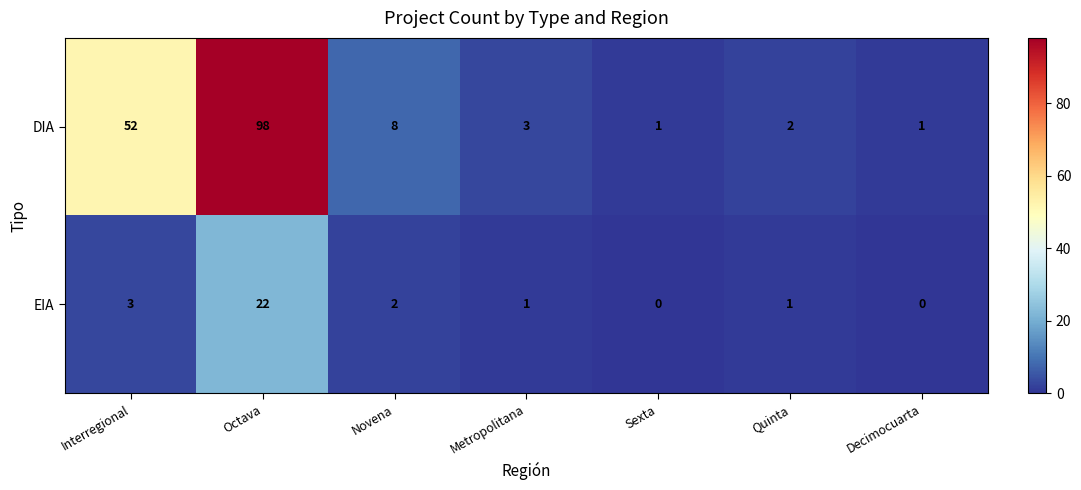

What is the total value across all series at Novena?

10